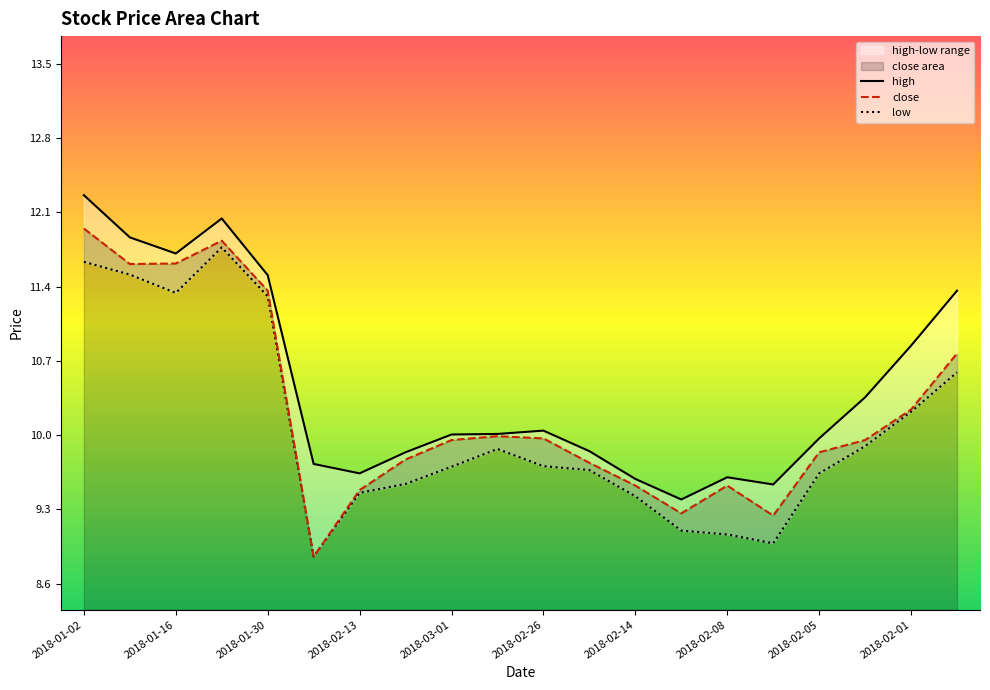

At how many categories does at least one series exceed 10?

11